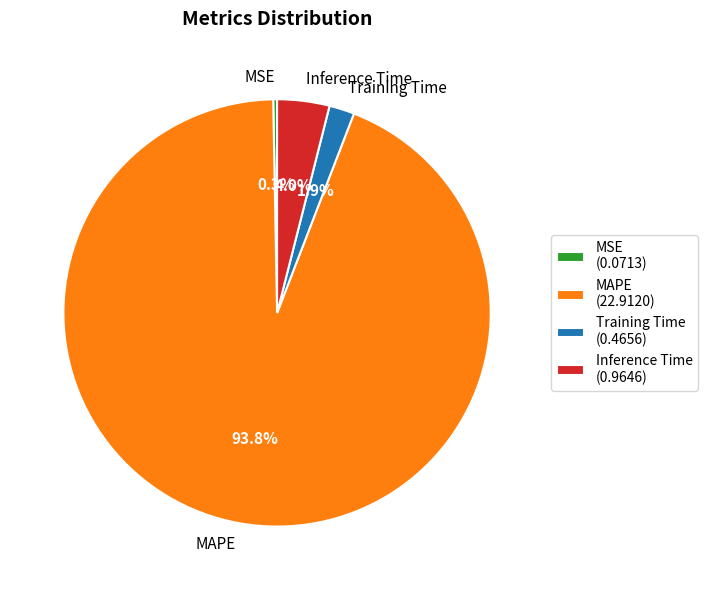

True or false: Training Time accounts for 2% of the total.

True